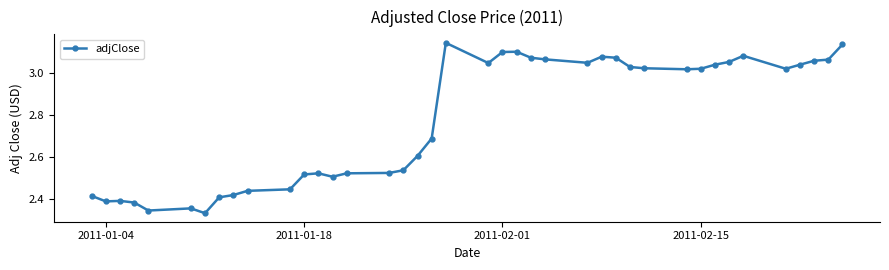

What is the average value?

2.8